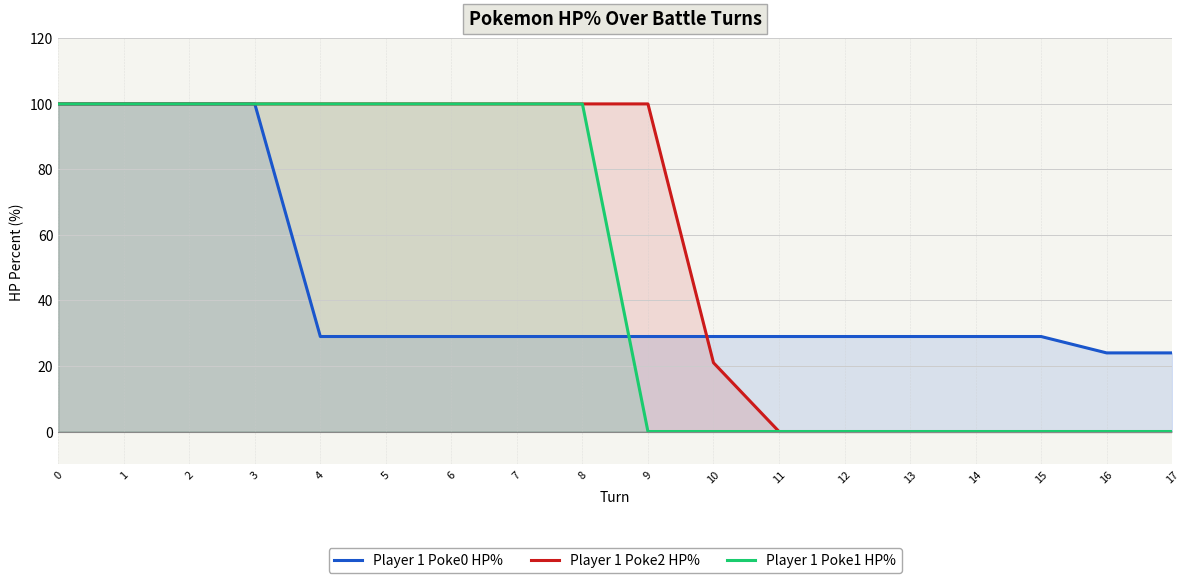

What is the difference between the maximum and minimum values in the Player 1 Poke2 HP% series?

100